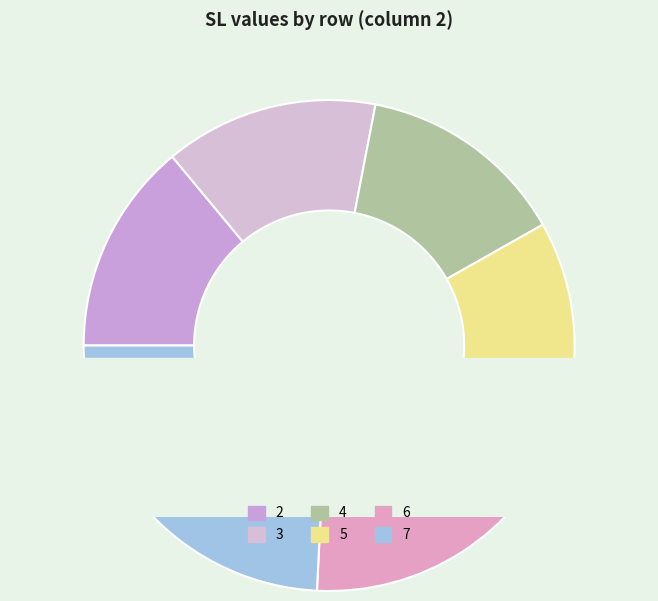

To the nearest percent, what is the difference between the 7 and 4 slice percentages?

10%